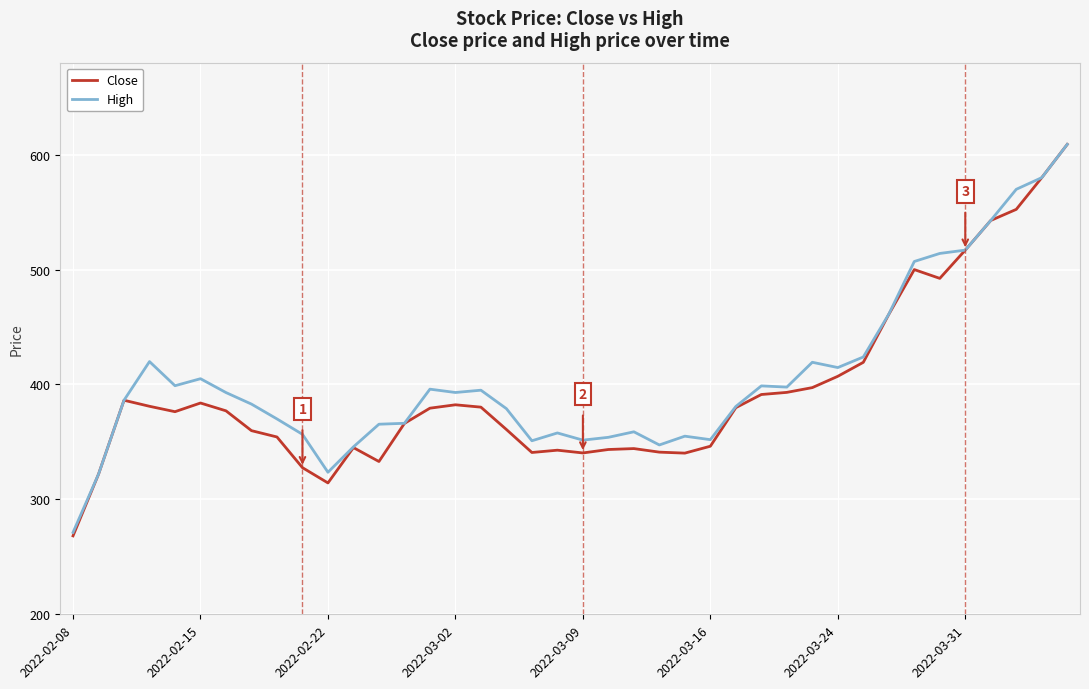

Which series has the largest range (max minus min)?

Close